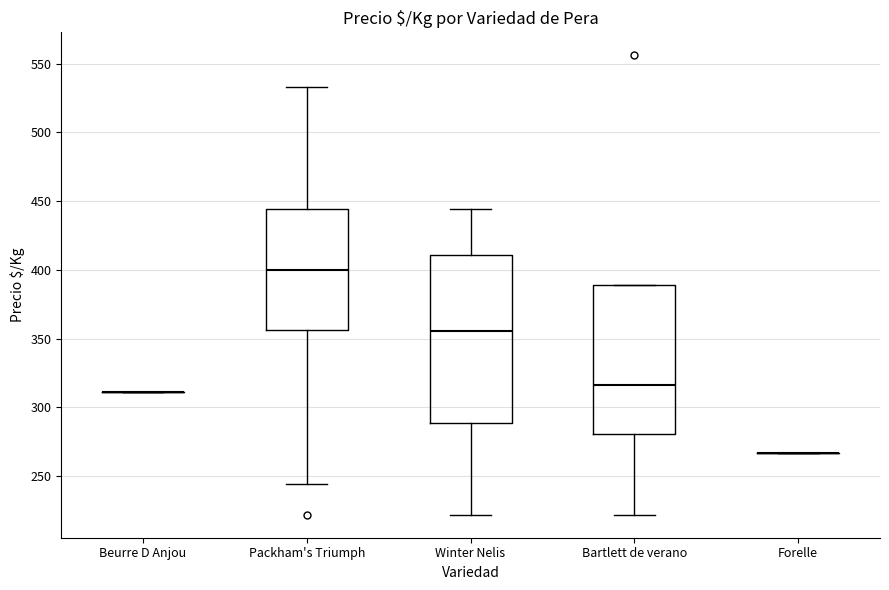

Reading left to right, read every box against the y-axis: the position of its median line, the range the box covers, and the ends of its whiskers. The values are not printed on the chart, so give them approximately, as read against the axis.

Beurre D Anjou: box collapsed to a line at 310, whiskers 310 to 310
Packham's Triumph: median 400, box 355 to 445, whiskers 245 to 535
Winter Nelis: median 355, box 290 to 410, whiskers 220 to 445
Bartlett de verano: median 315, box 280 to 390, whiskers 220 to 390
Forelle: box collapsed to a line at 265, whiskers 265 to 265